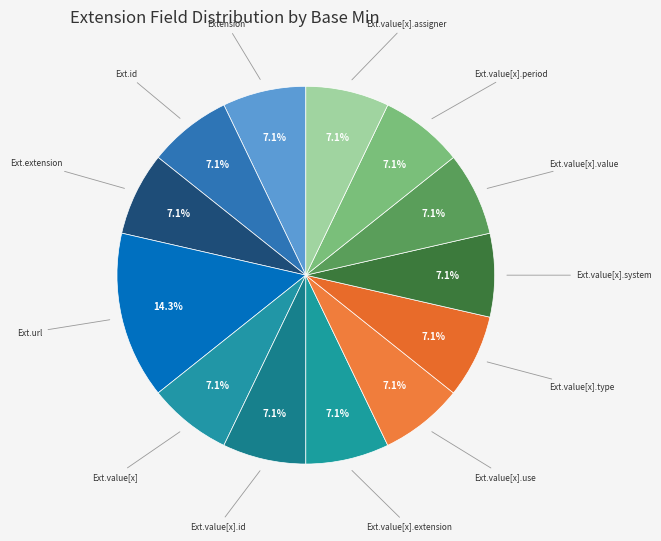

How many slices are in this pie chart?

13